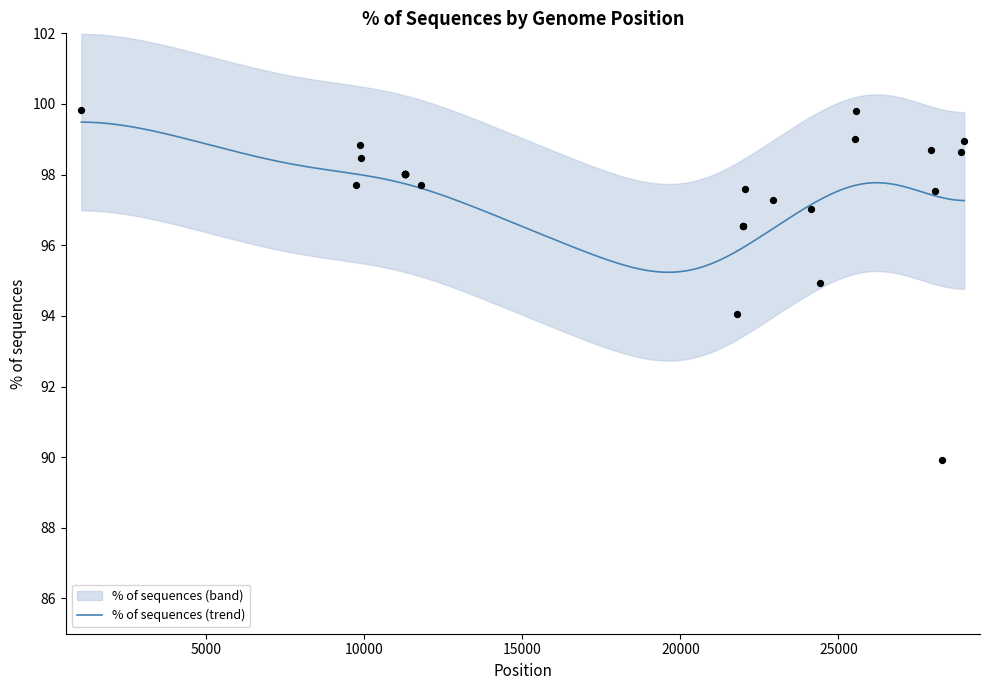

Which has a higher value, 25 or 26?

25